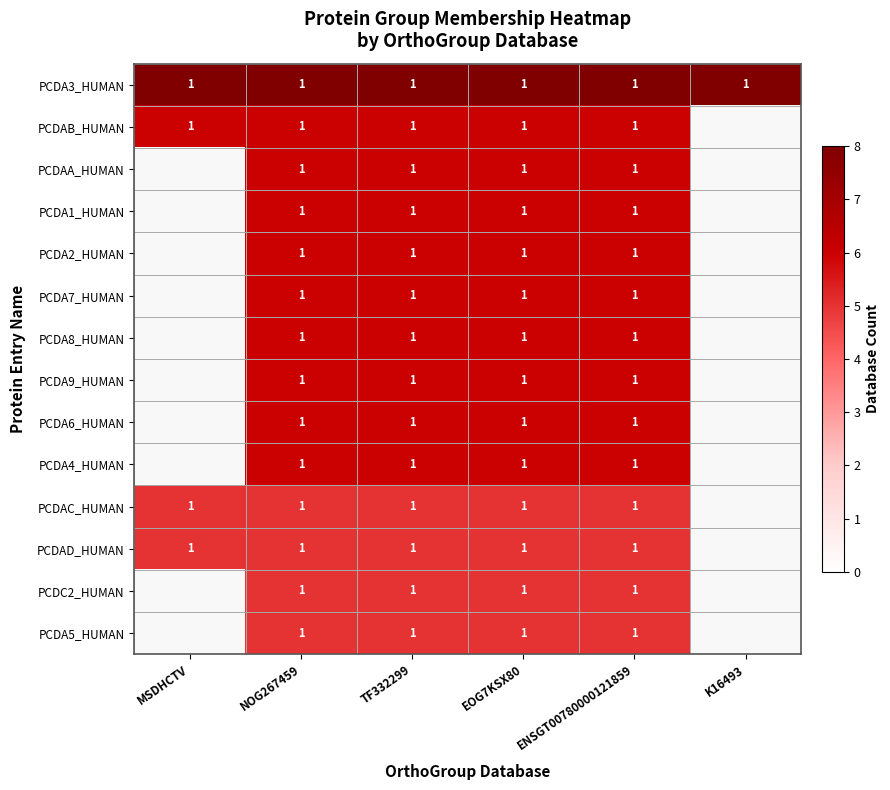

Is it true that PCDAC_HUMAN equals 0 at NOG267459?

False